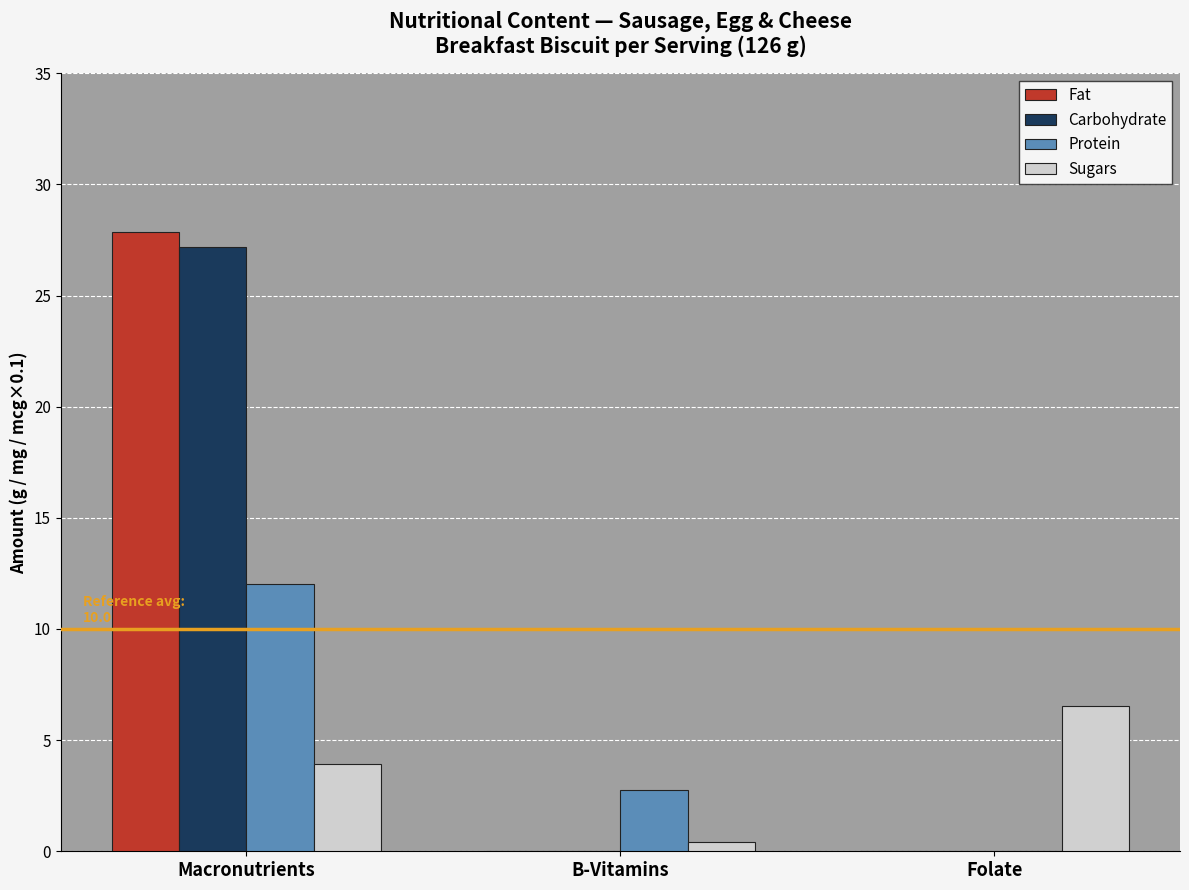

Is the value of Sugars at Macronutrients greater than the value of Fat at Folate?

Yes